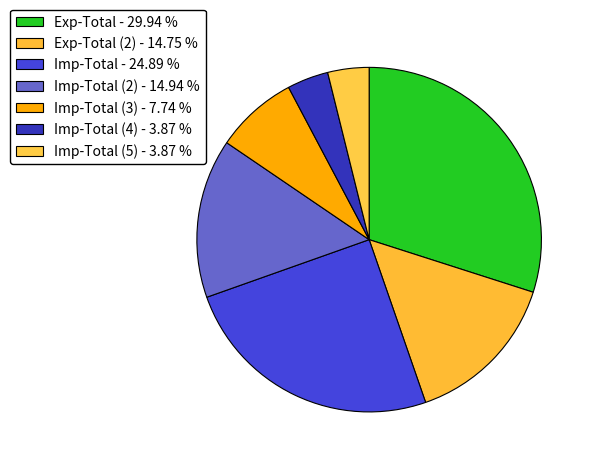

How many slices are in this pie chart?

7